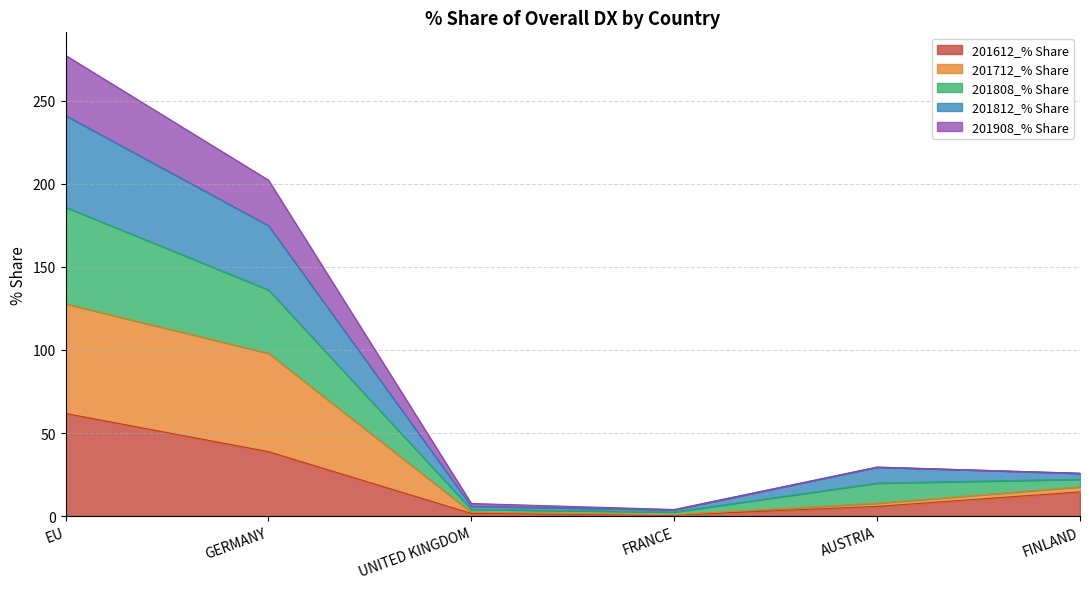

Where is the first local maximum for 201808_% Share?

AUSTRIA